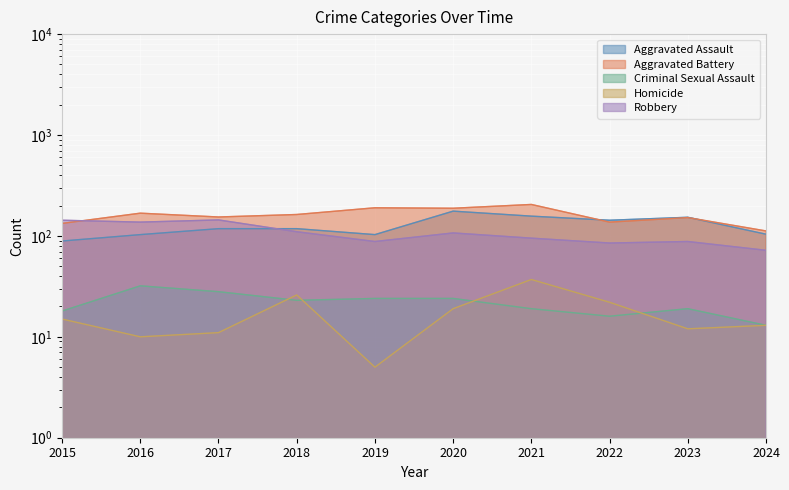

In Robbery, how many points are higher than both neighbors (excluding endpoints)?

3